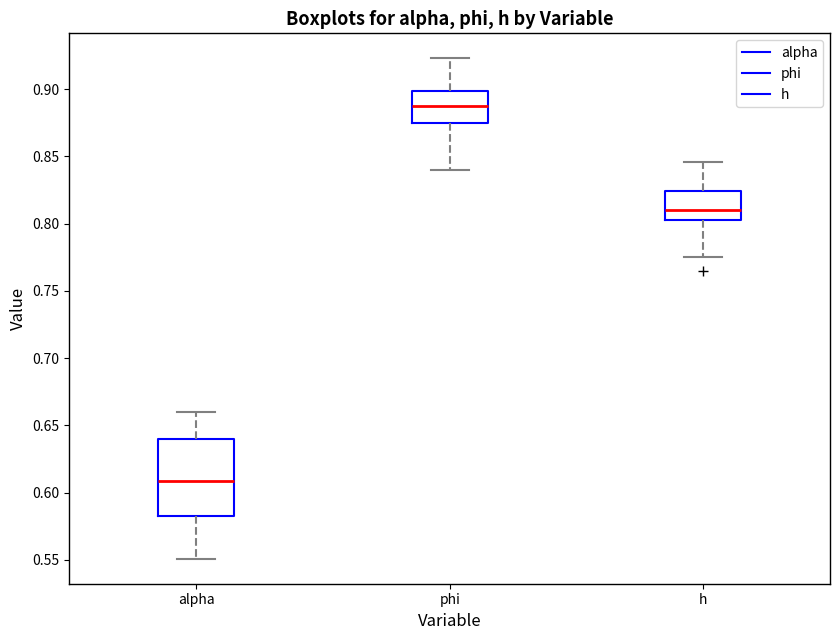

Which box's median line is the lowest?

alpha